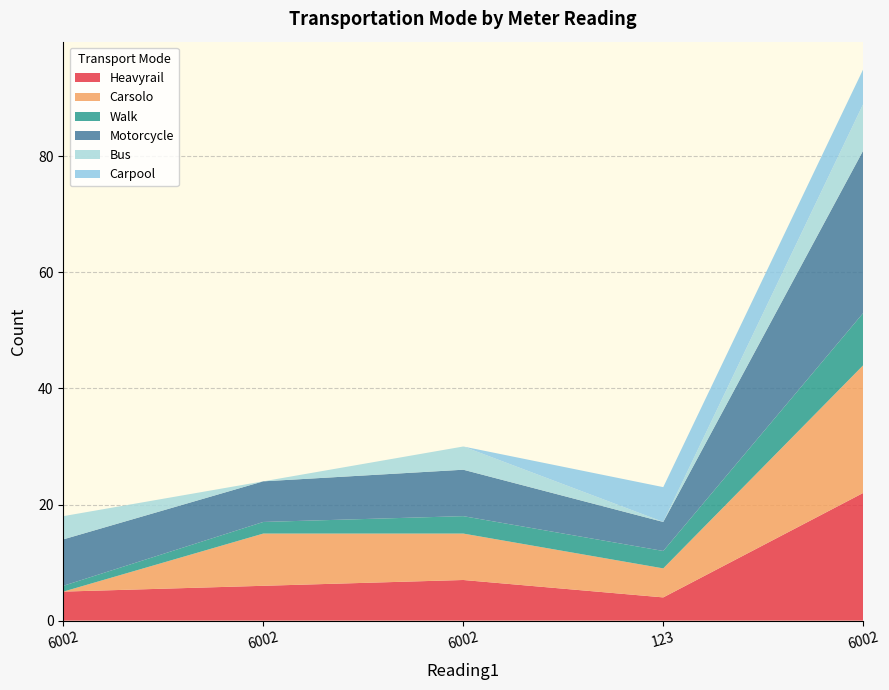

Reading left to right, transcribe all the data shown in this chart.

Heavyrail: 6002=5	6002=6	6002=7	123=4	6002=22
Carsolo: 6002=0	6002=9	6002=8	123=5	6002=22
Walk: 6002=1	6002=2	6002=3	123=3	6002=9
Motorcycle: 6002=8	6002=7	6002=8	123=5	6002=28
Bus: 6002=4	6002=0	6002=4	123=0	6002=8
Carpool: 6002=0	6002=0	6002=0	123=6	6002=6